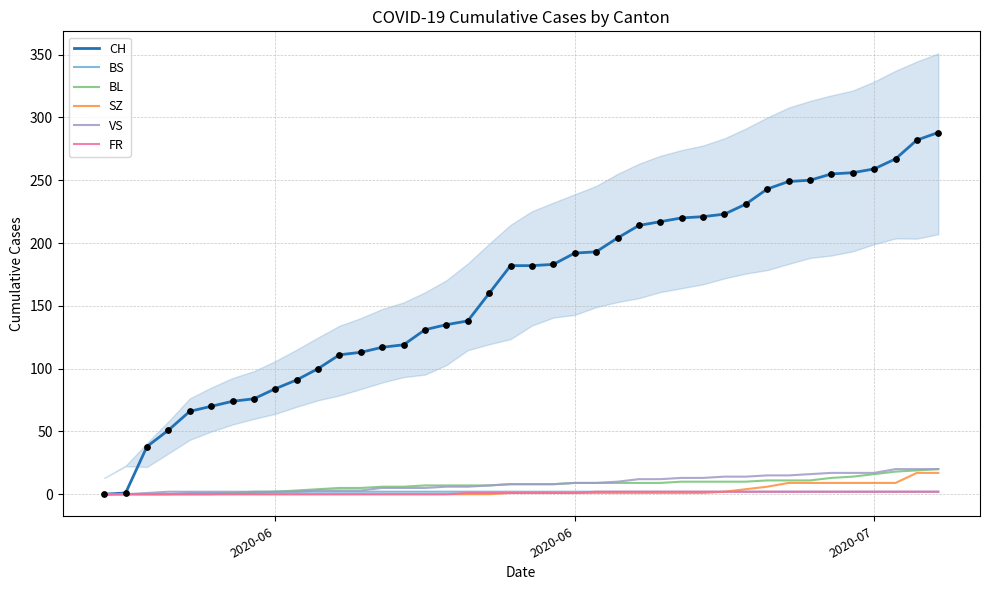

Which series reaches the minimum Y coordinate?

CH